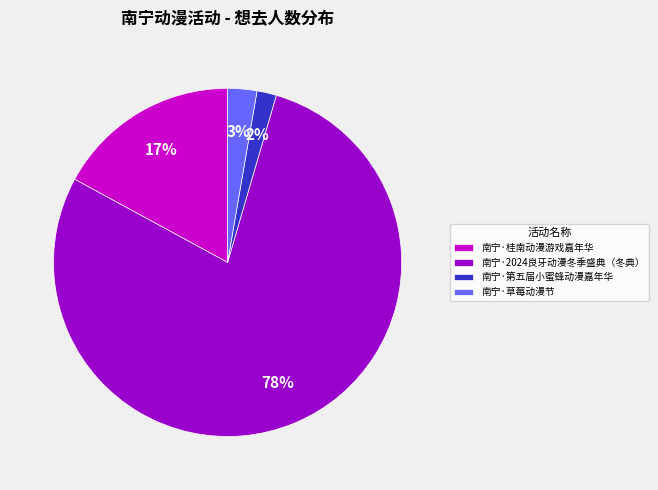

To the nearest percent, what portion does 南宁·2024良牙动漫冬季盛典（冬典） represent?

78%